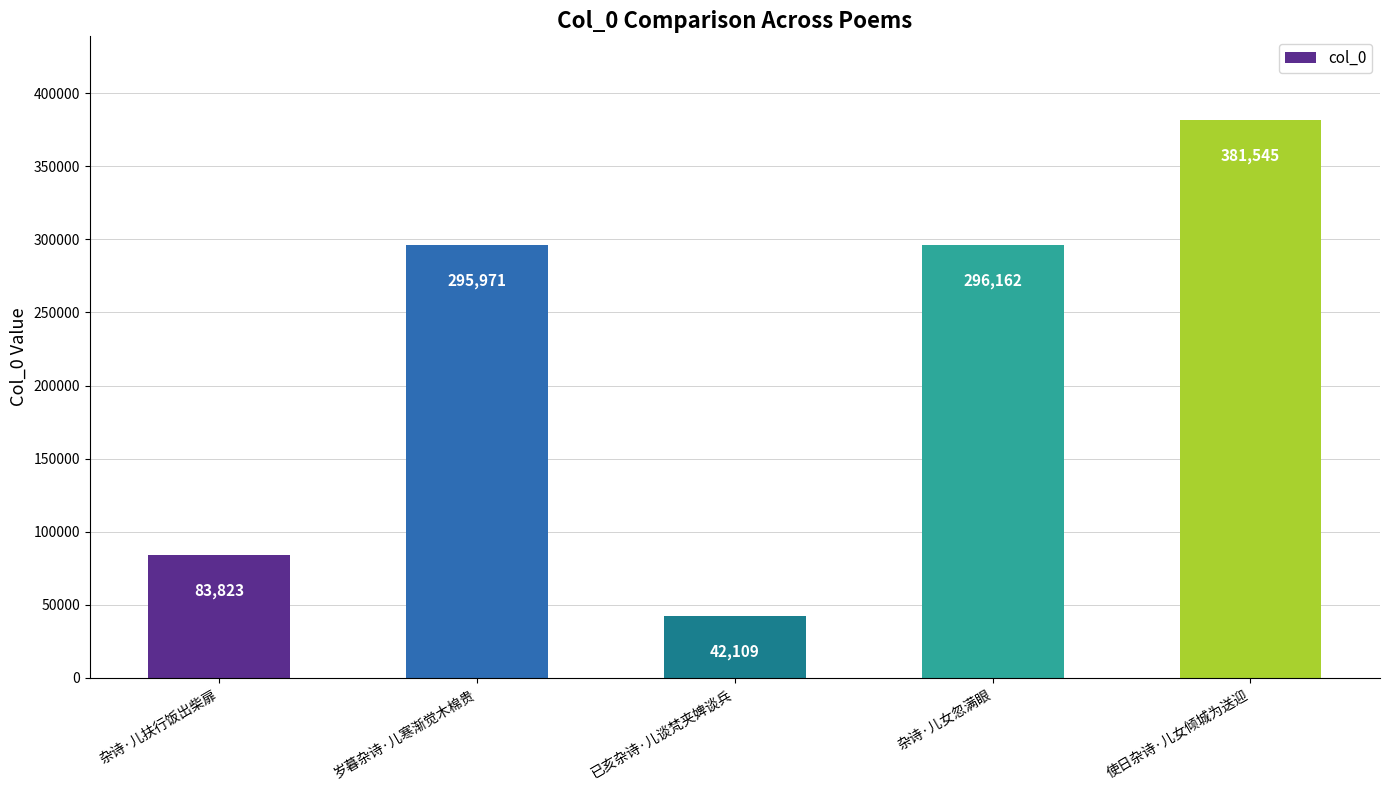

True or false: the data shows 15953 at 已亥杂诗·儿谈梵夹婢谈兵.

False